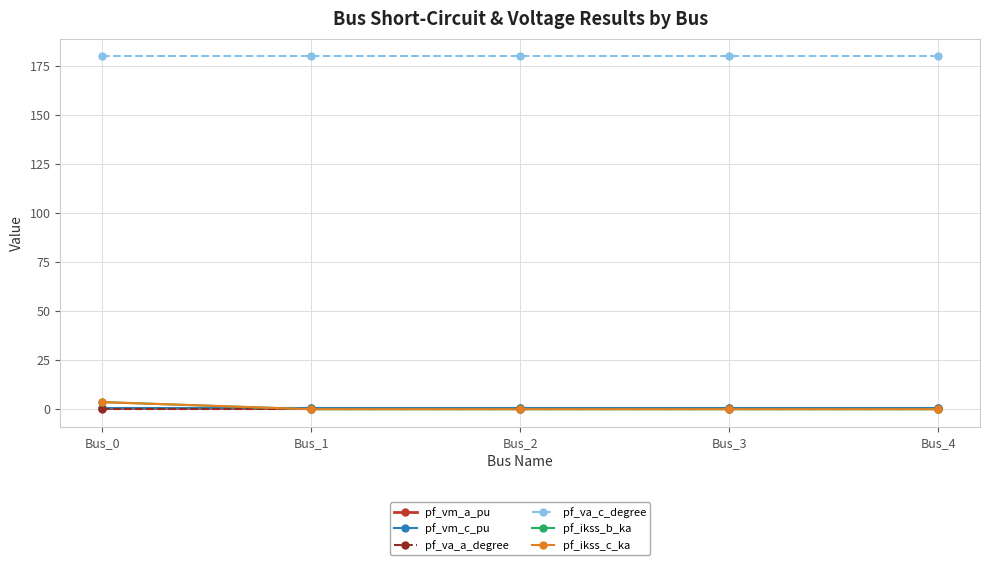

Between Bus_3 and Bus_2, which is larger?

Bus_2